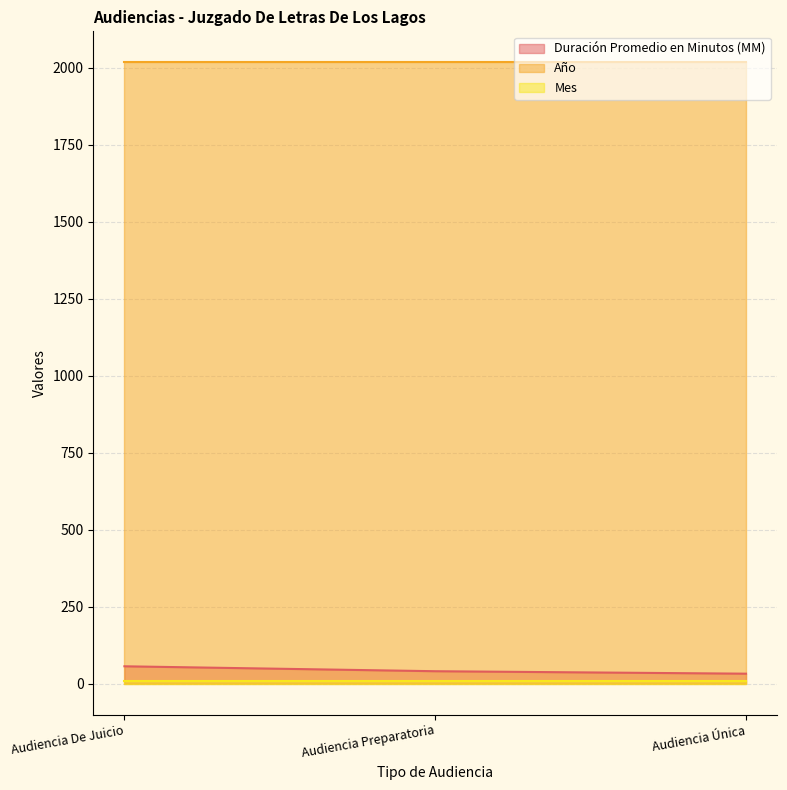

List the labels in order of Mes value, largest first.

Audiencia De Juicio, Audiencia Preparatoria, Audiencia Única